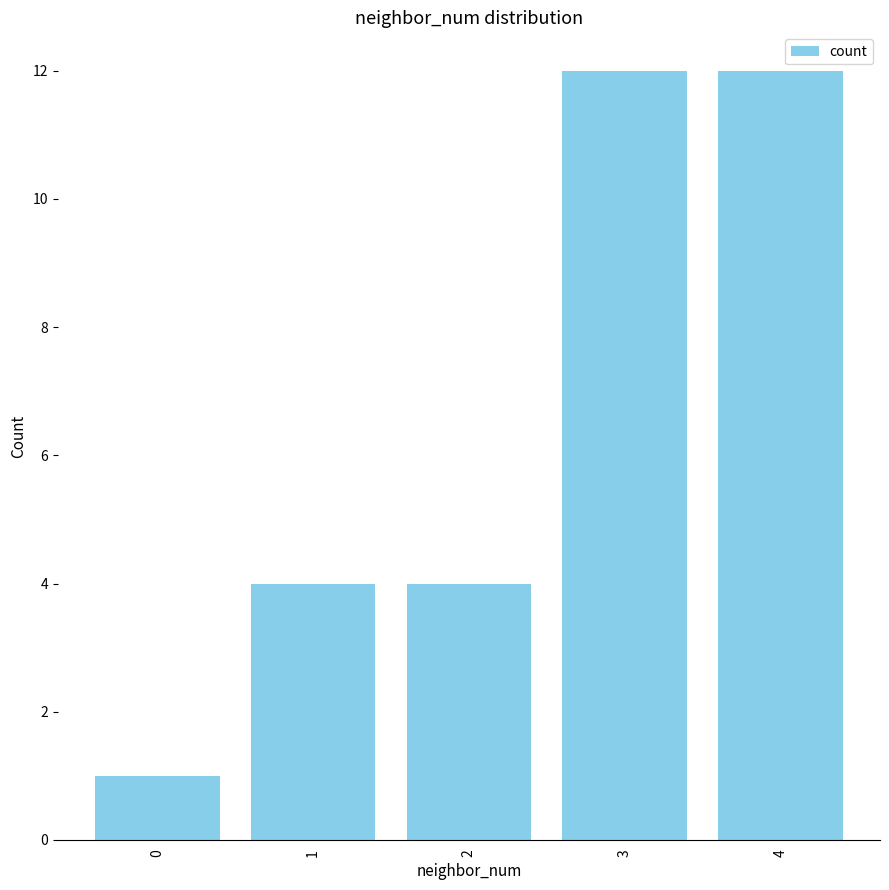

The value at 2 is 6. True or false?

False